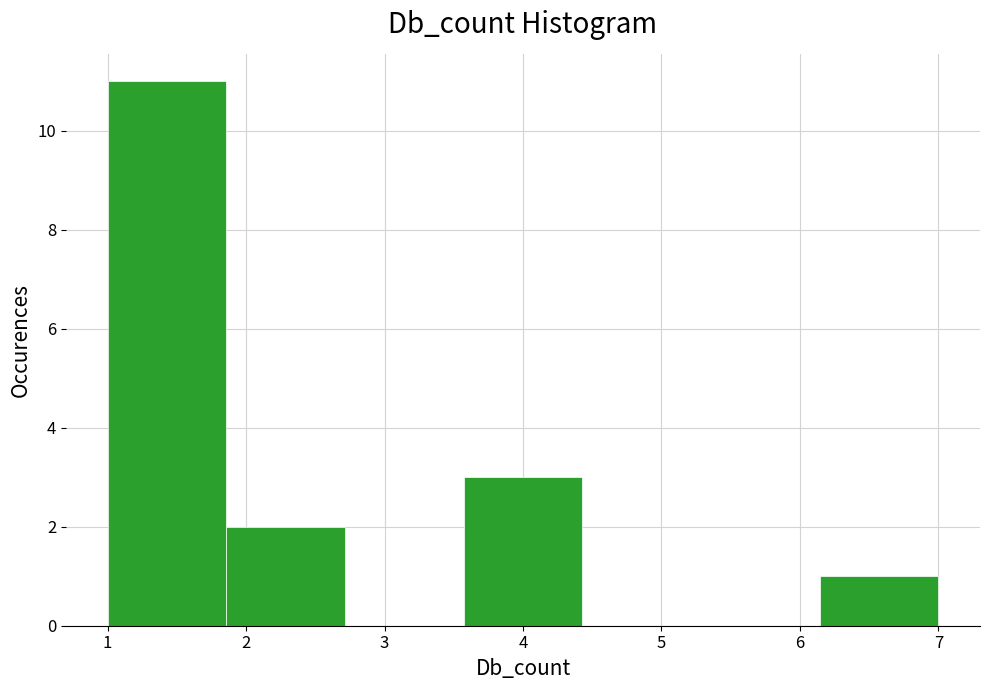

Reading left to right, list every bar in this chart as the range it spans on the x-axis followed by its height. Neither the bar edges nor the heights are printed on the chart, so give them approximately, as read against the axes.

1.0 to 1.9: 11
1.9 to 2.7: 2
2.7 to 3.6: 0
3.6 to 4.4: 3
4.4 to 5.3: 0
5.3 to 6.1: 0
6.1 to 7.0: 1